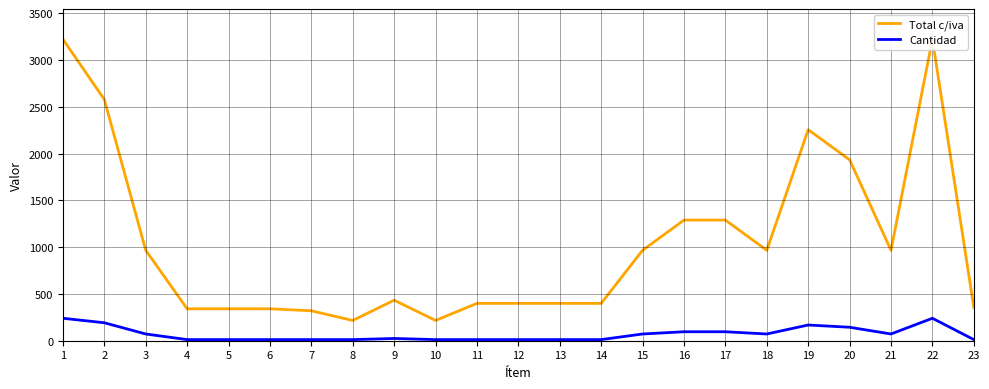

Is it true that Cantidad equals 41.3 at 16?

False